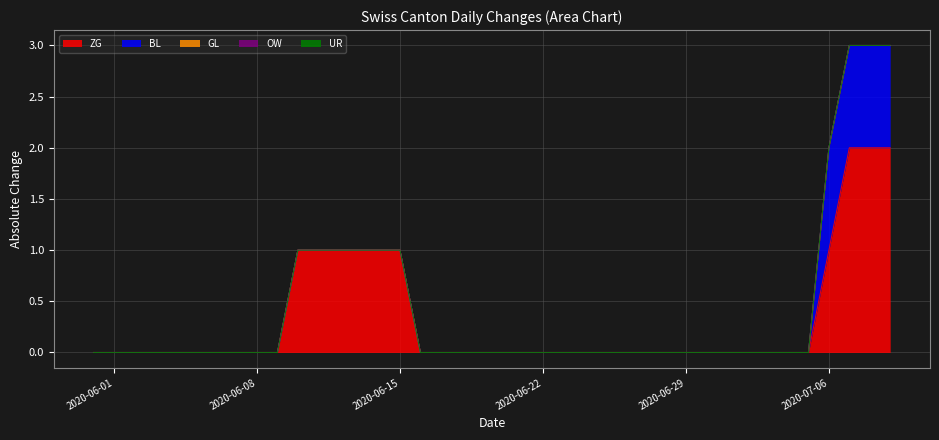

What is the greatest value displayed?

2